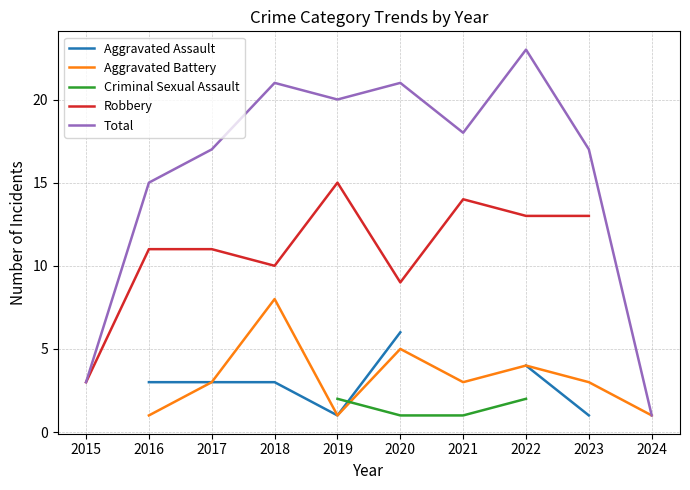

Count the Aggravated Battery values in the range 1 to 4.

7